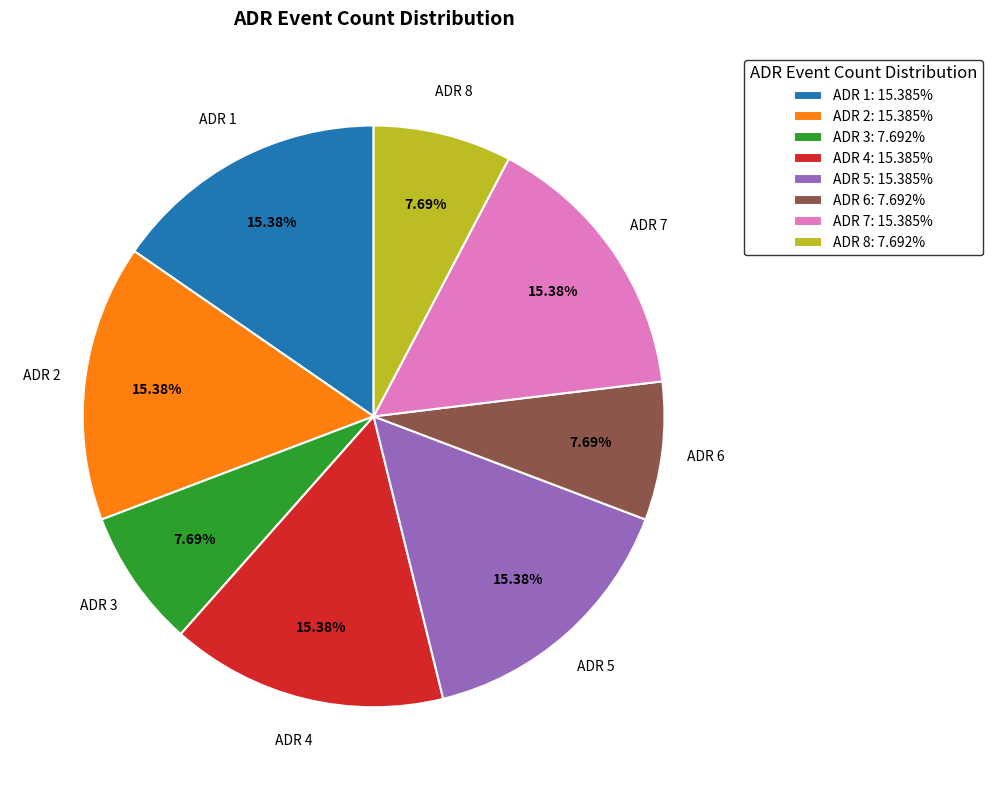

How much of the chart is everything except ADR 3?

92.3%